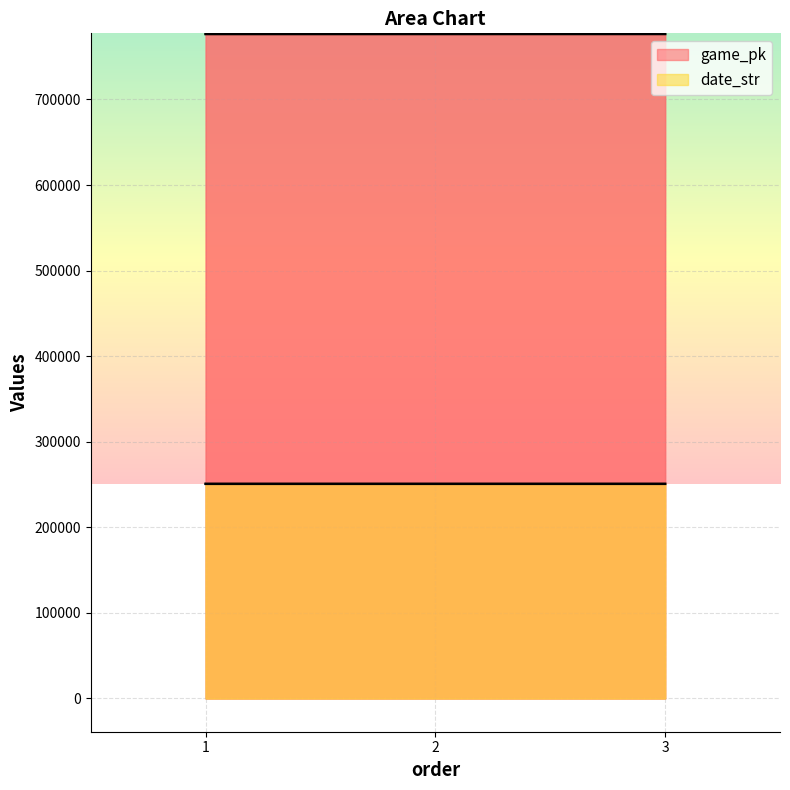

List the labels in order of game_pk value, smallest first.

1, 2, 3